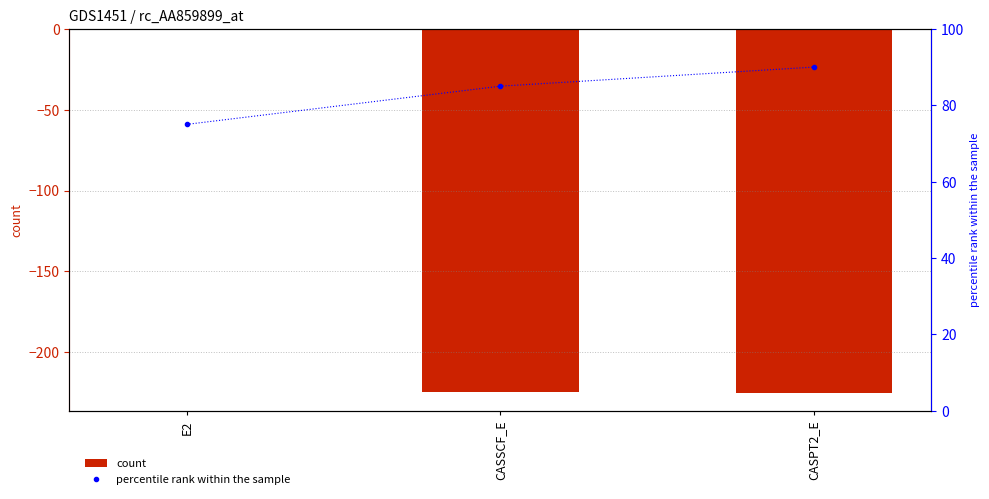

Is it true that ozone_165.75 equals -0.7 at E2?

False